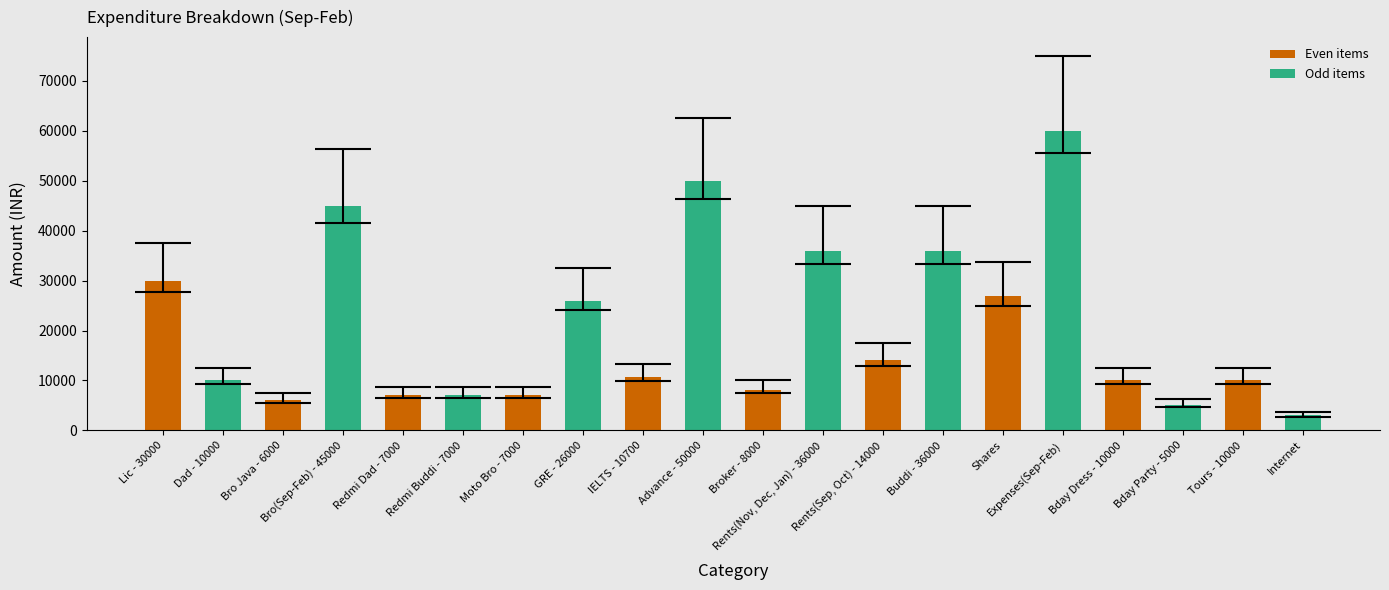

What is the difference between the maximum and minimum values?

57000